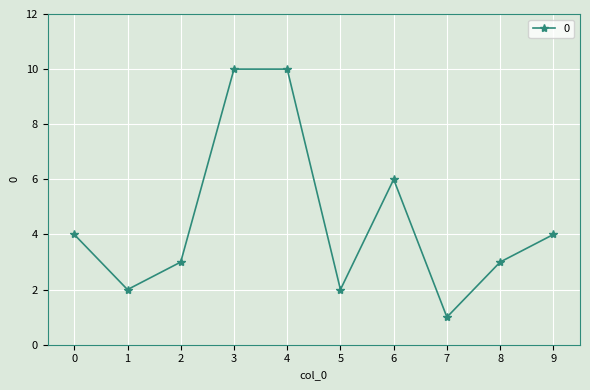

What is the minimum value shown in the chart?

1